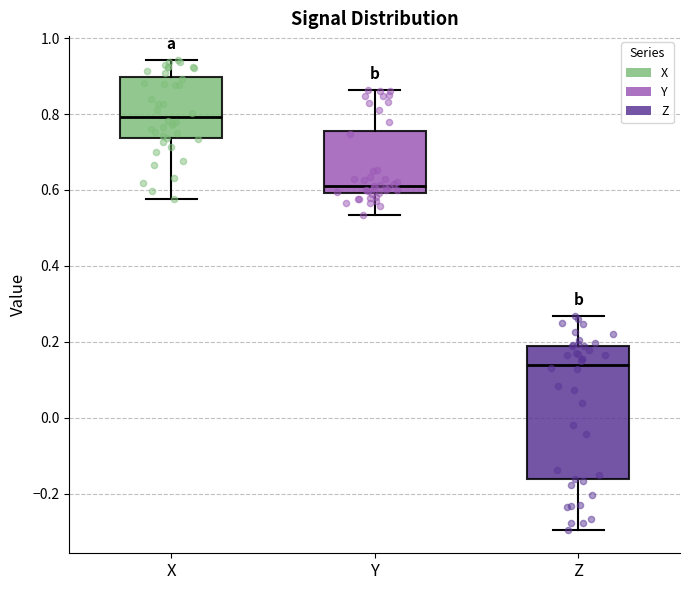

Where does the median line of the box for Y sit on the y-axis? The values are not printed on the chart, so give them approximately, as read against the axis.

0.62